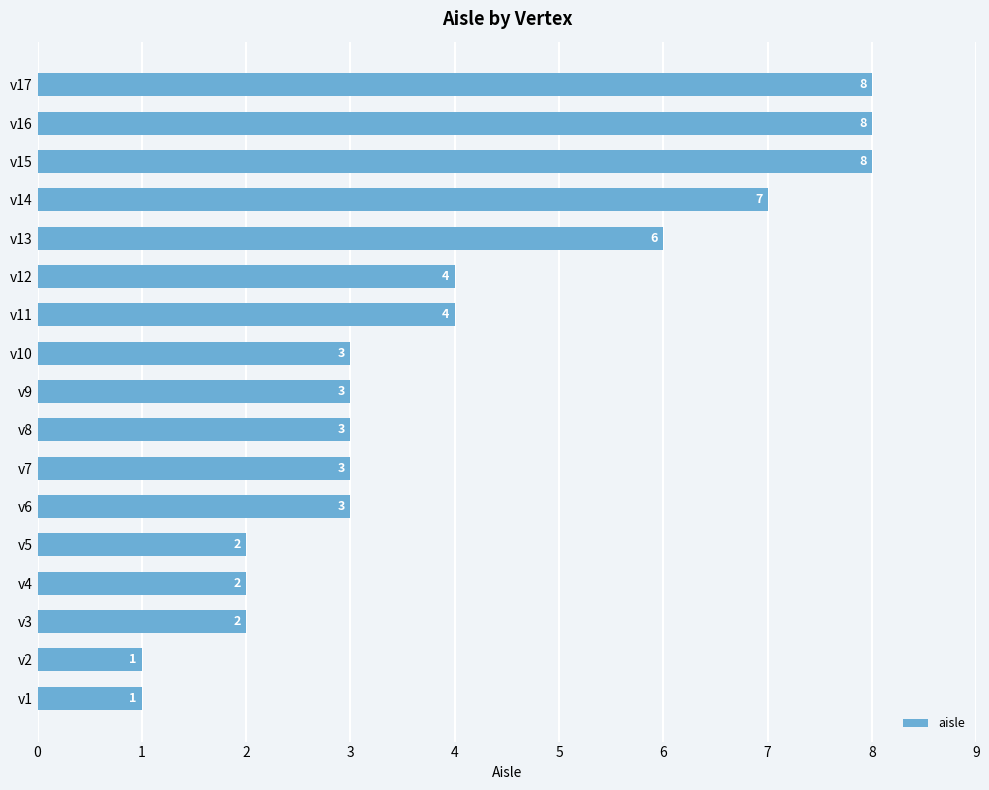

What is the greatest value displayed?

8